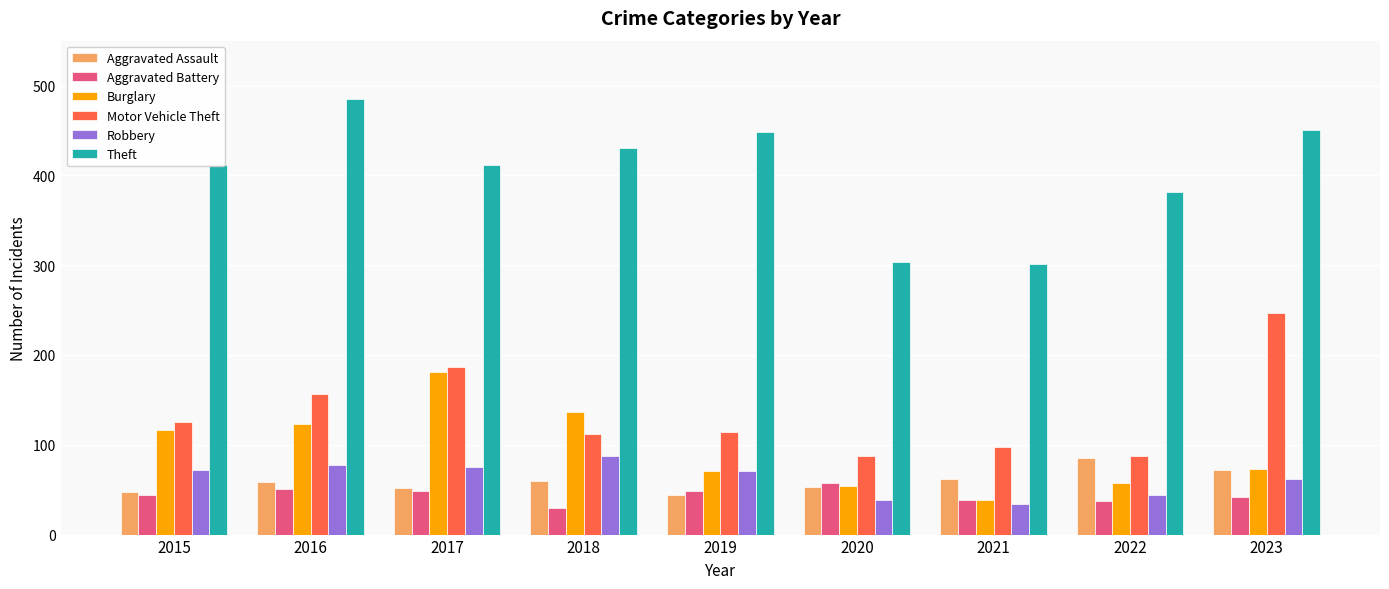

Which series has the largest total across all categories?

Theft